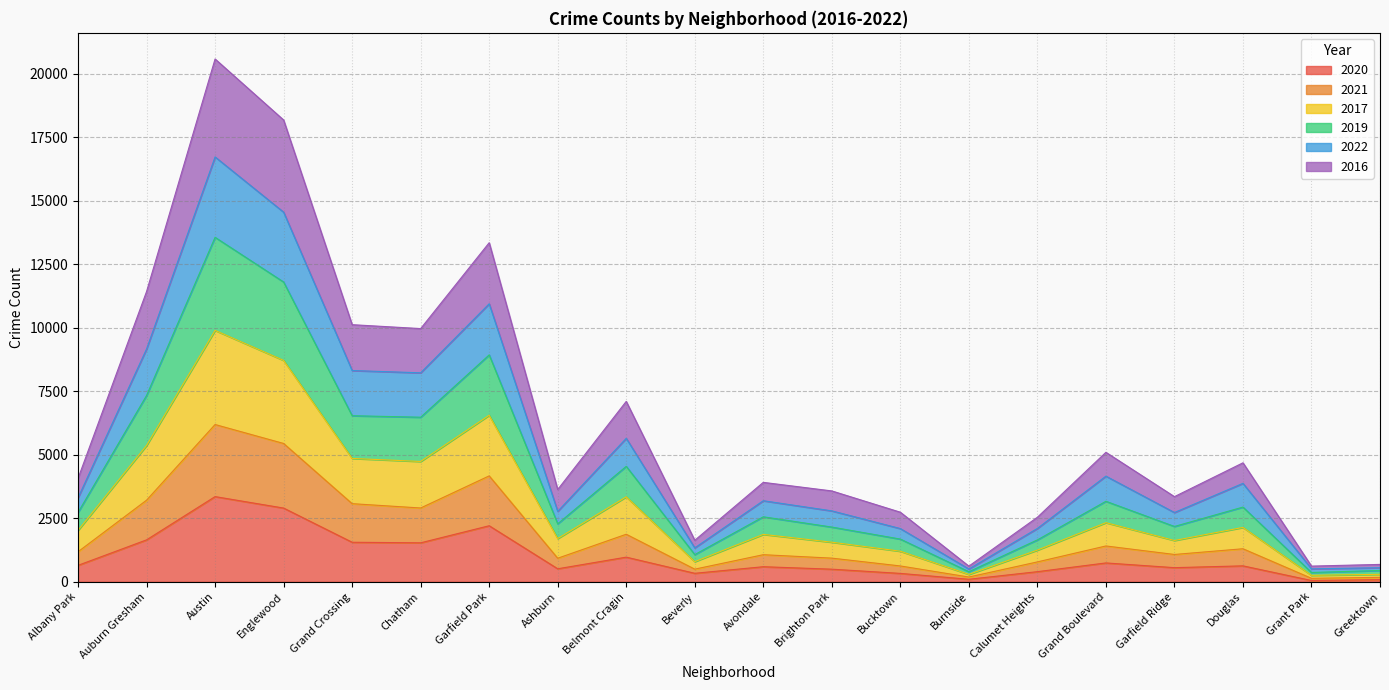

True or false: 2017 has more than 1 points higher than both neighbors.

True